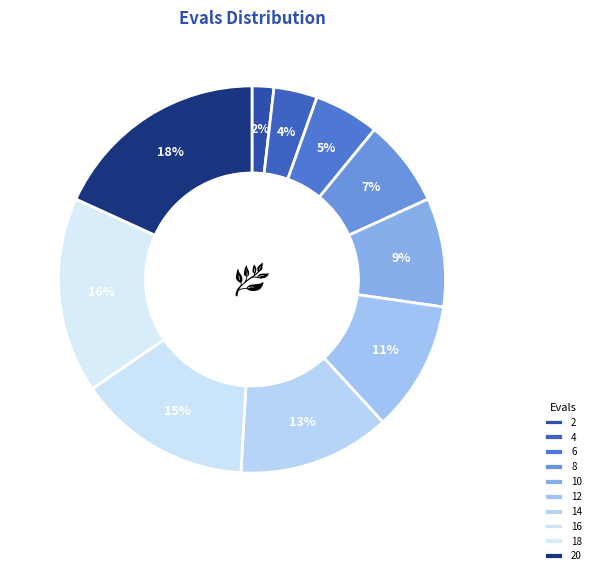

To the nearest percent, what is the difference between the 12 and 16 slice percentages?

4%